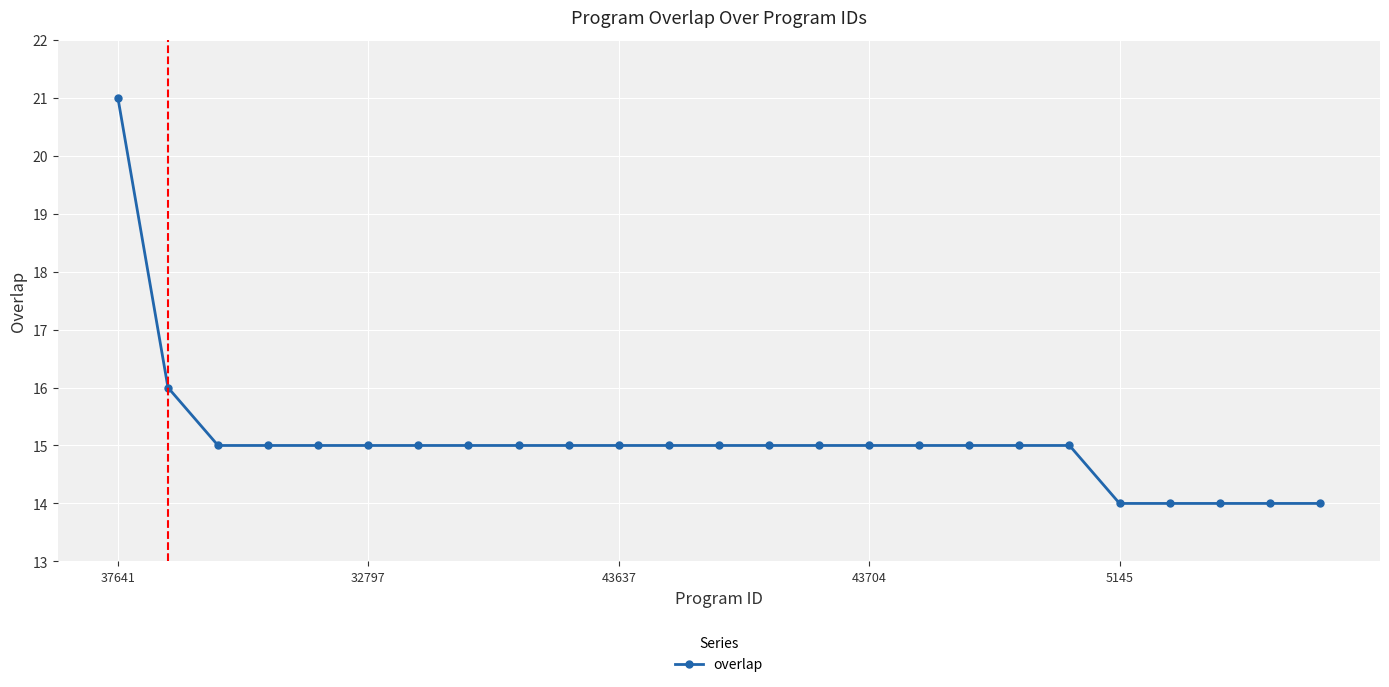

What is the average value?

15